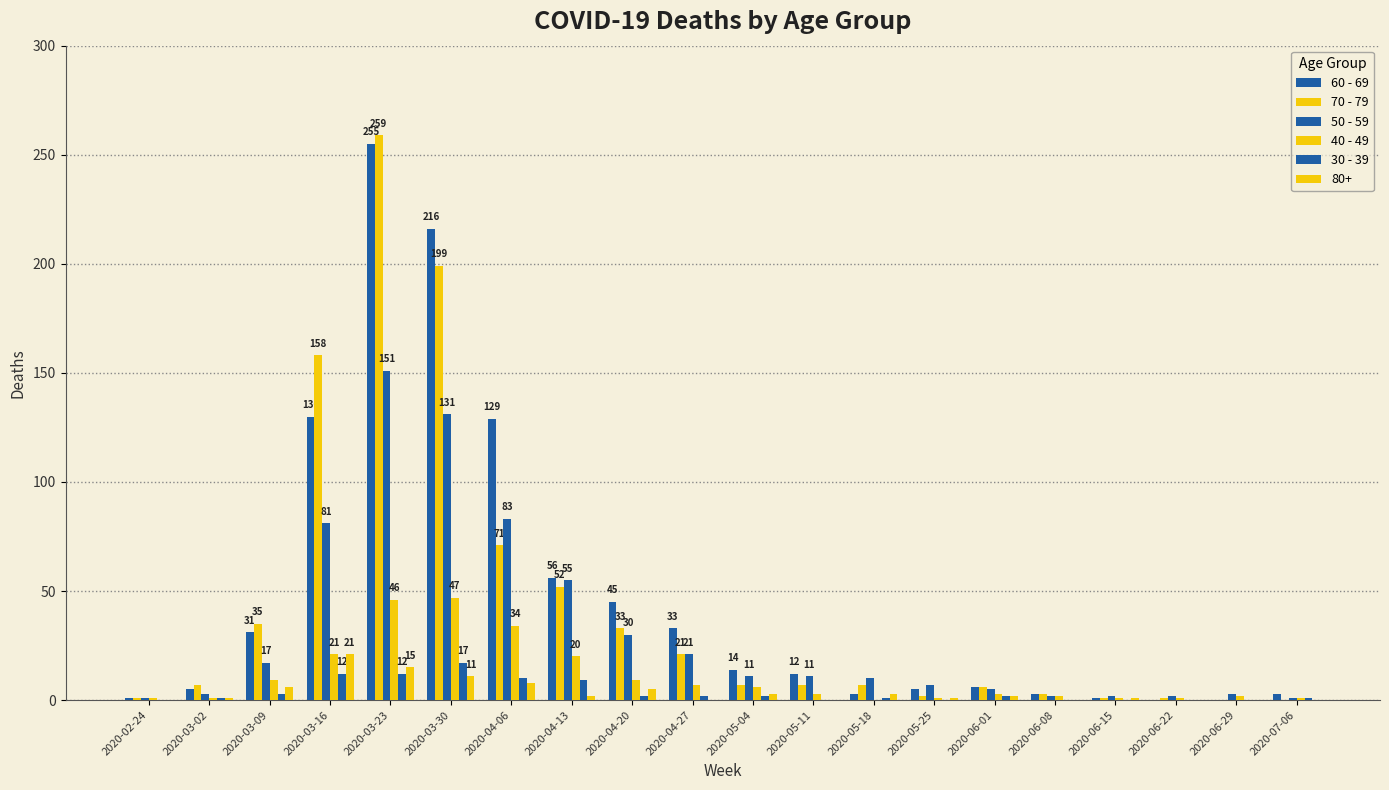

What value does the 60 - 69 series have at 2020-03-09?

31